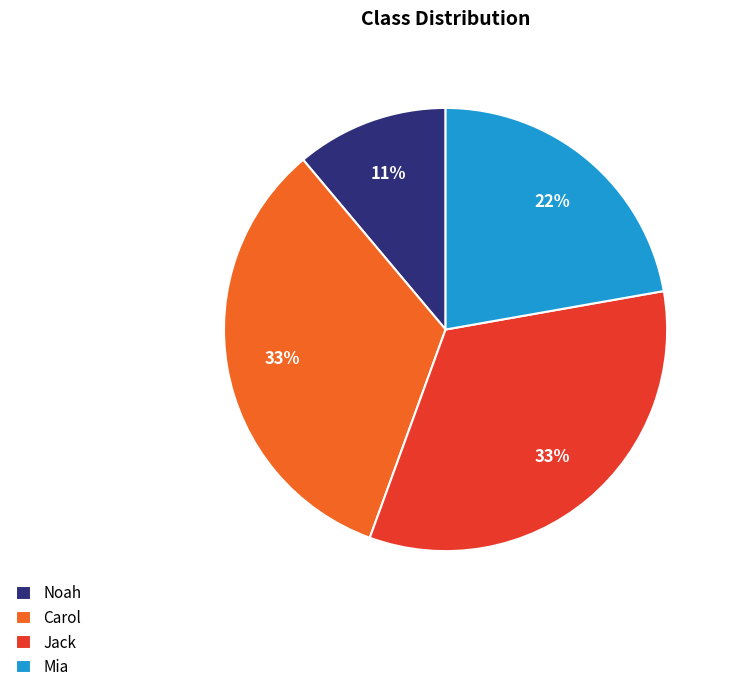

Between Noah and Carol, which is larger?

Carol